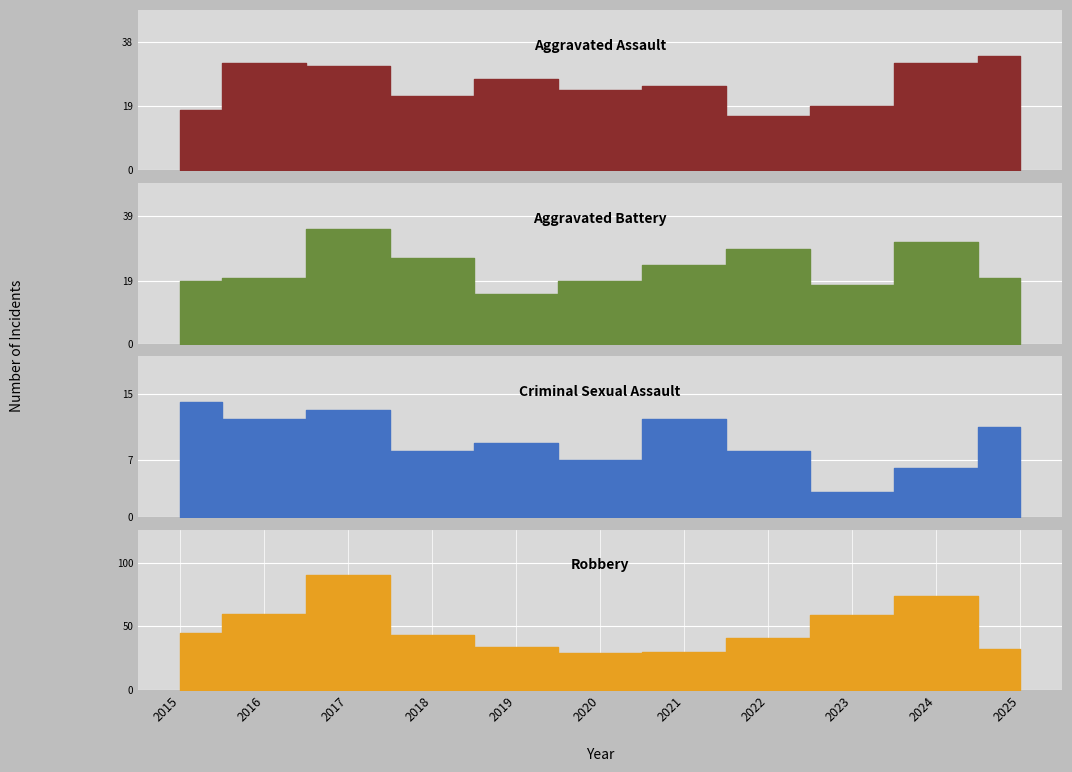

Reading left to right, extract all data points from this chart.

Aggravated Assault: 18	32	31	22	27	24	25	16	19	32	34
Aggravated Battery: 19	20	35	26	15	19	24	29	18	31	20
Criminal Sexual Assault: 14	12	13	8	9	7	12	8	3	6	11
Robbery: 45	60	90	43	34	29	30	41	59	74	32